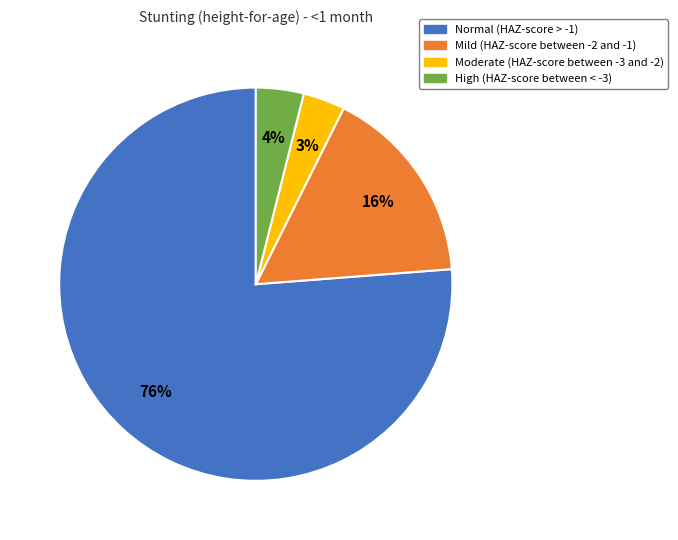

Which slice represents more than half of the pie?

Normal (HAZ-score > -1)